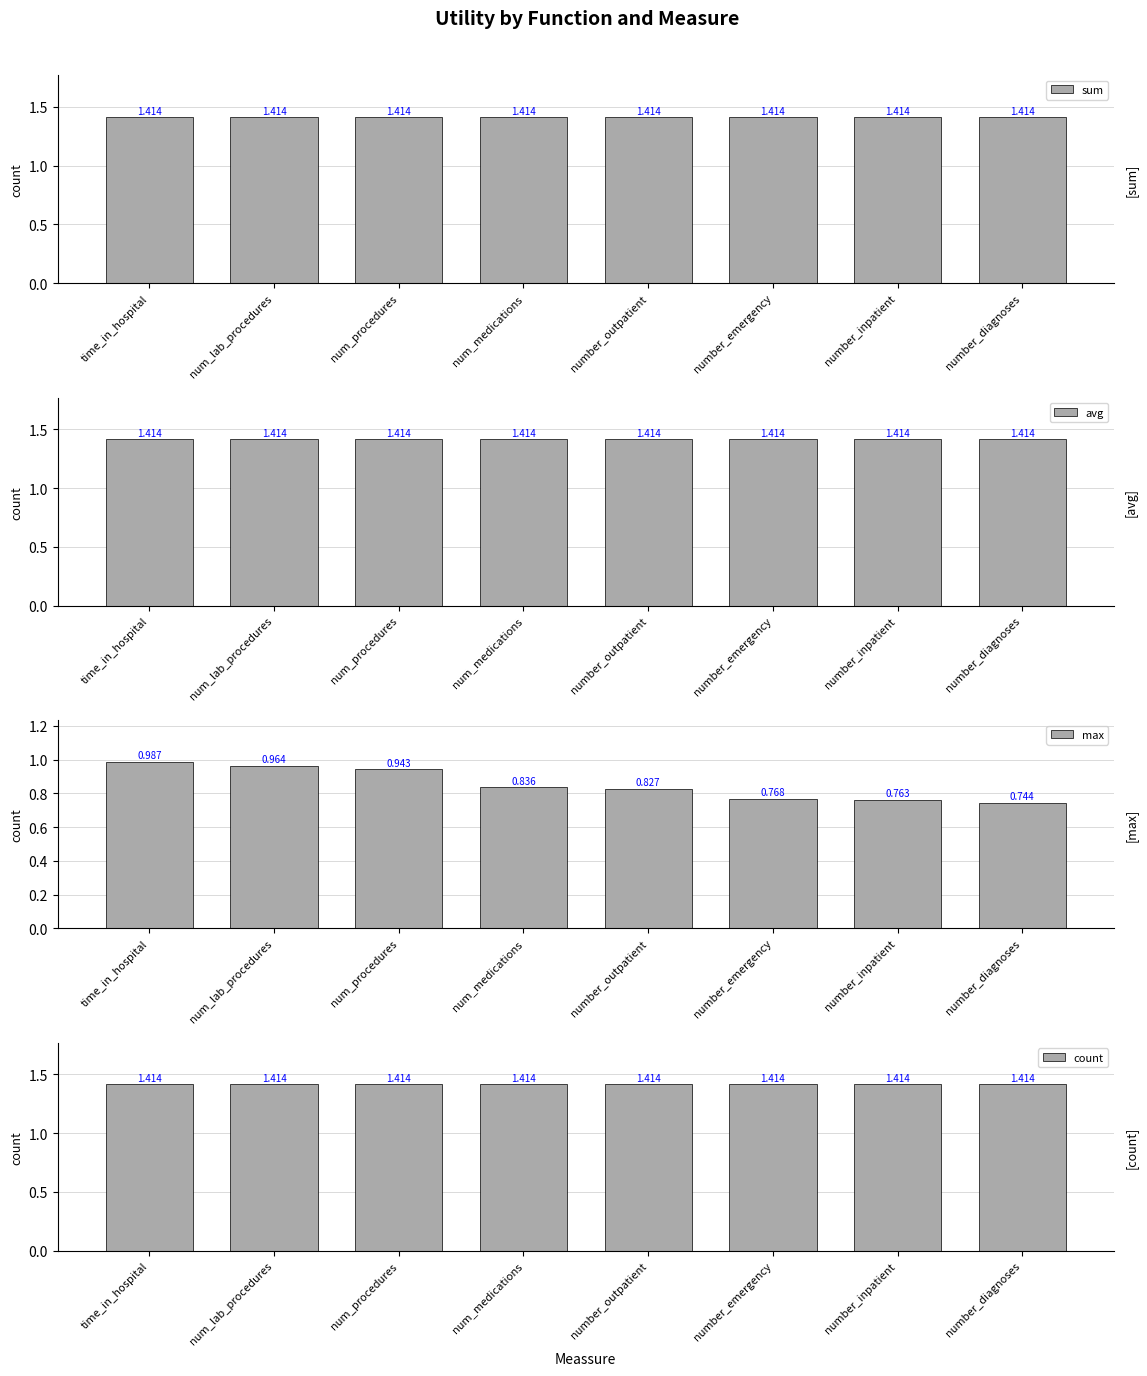

How many bars are there in total?

32